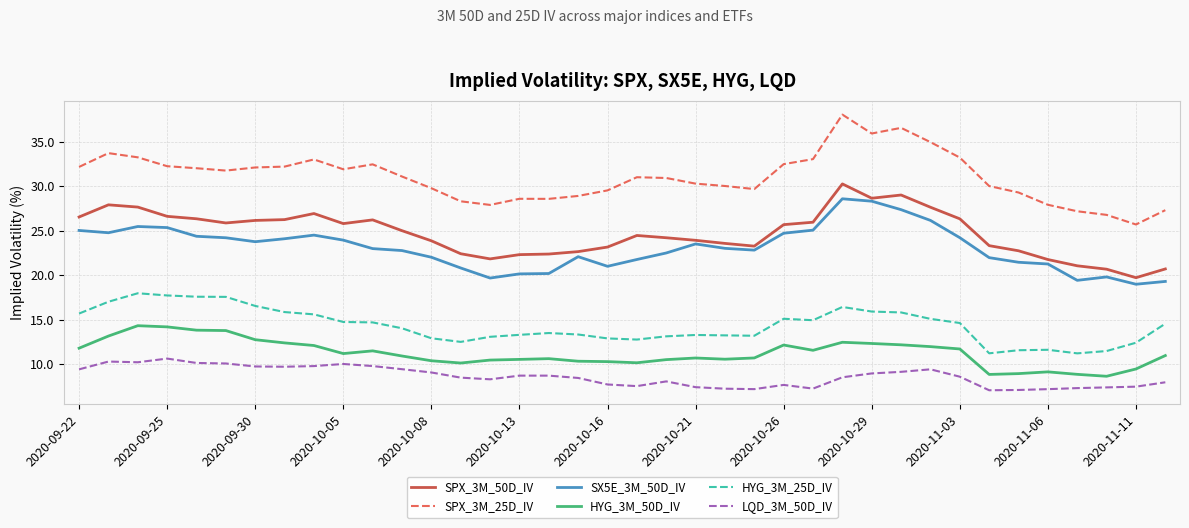

How many lines are shown in the chart?

6